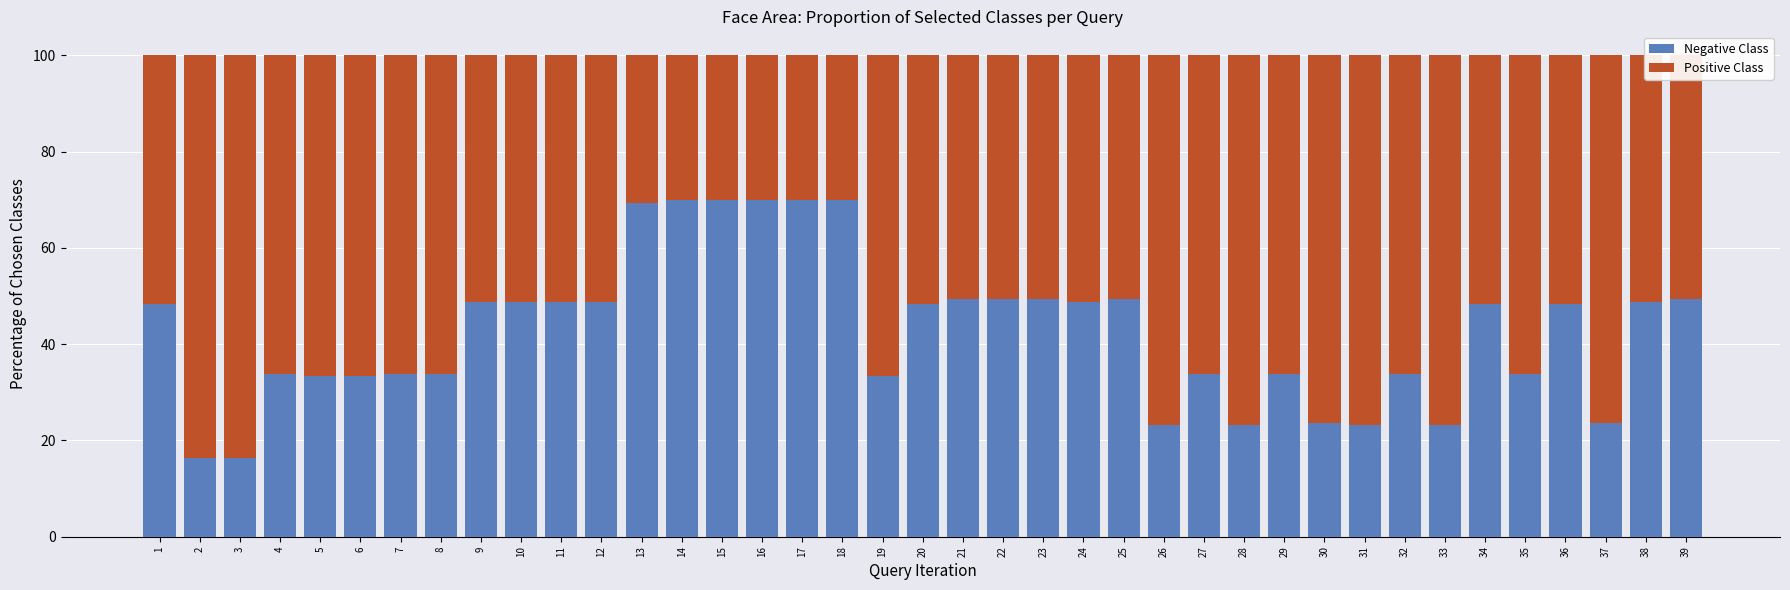

What is the total value across all series at 3?

100.0